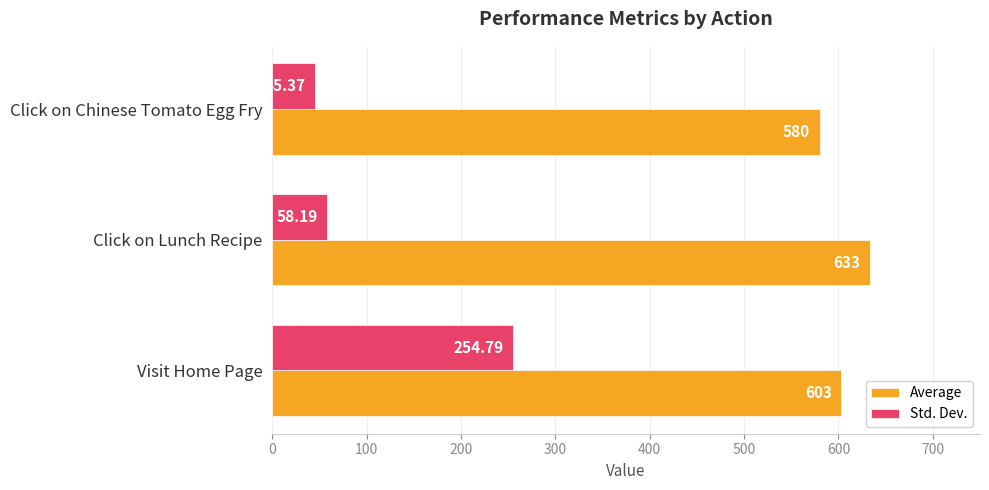

Where is Std. Dev. nearest to the value 150?

Click on Lunch Recipe